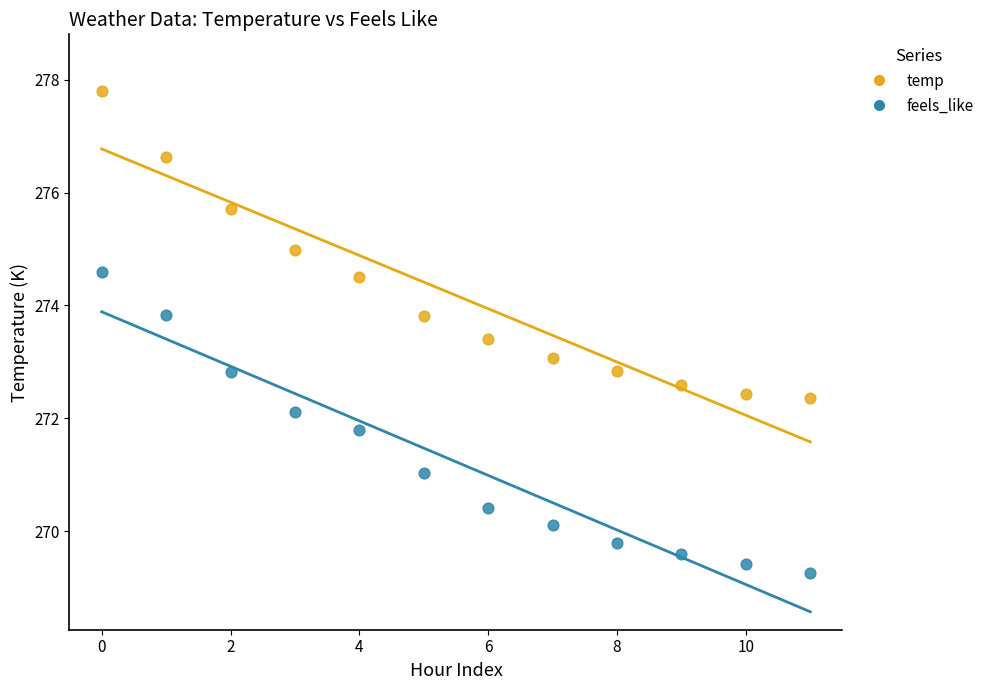

Which series reaches the minimum Y coordinate?

feels_like